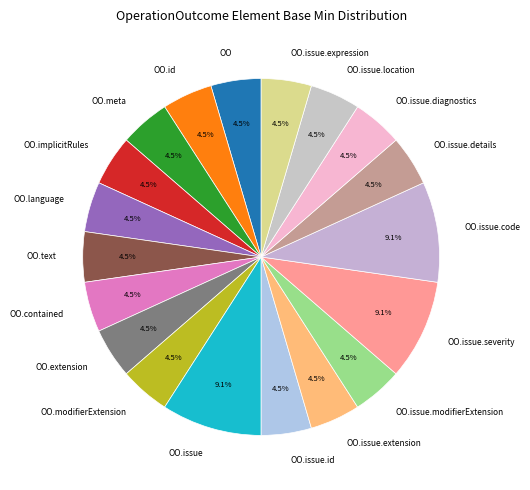

To the nearest percent, what is the difference between the largest and smallest slice percentages?

5%